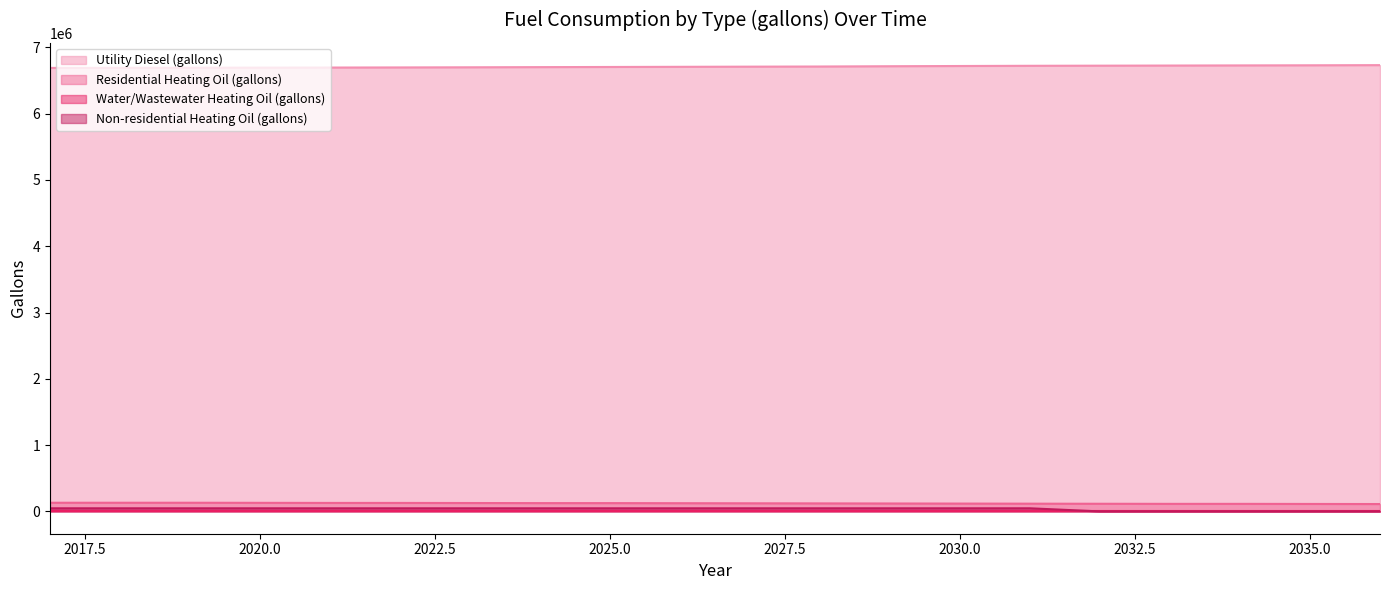

What is the total value across all series at 2020.0?

6870752.2